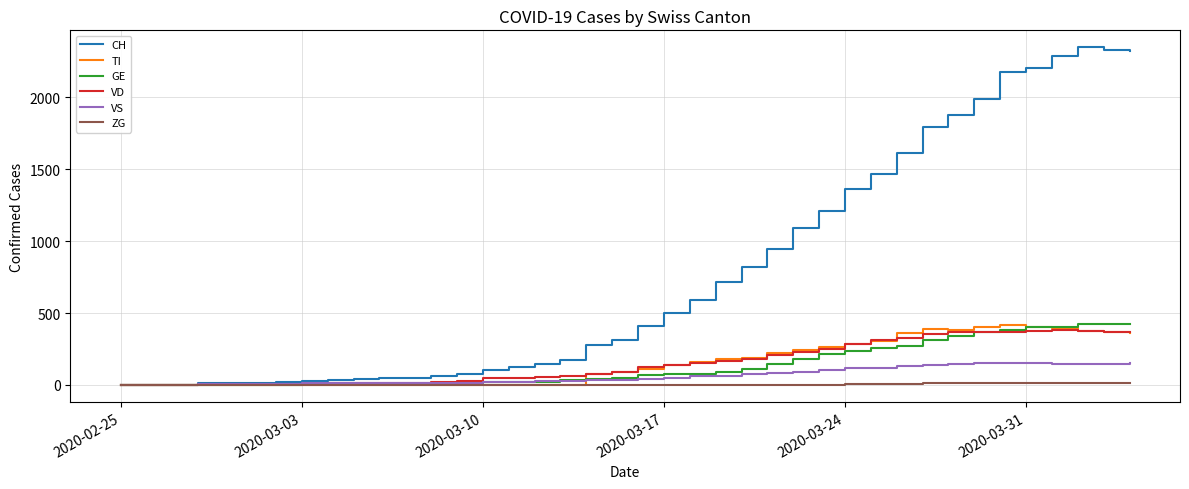

What is the highest value of the VS series?

154